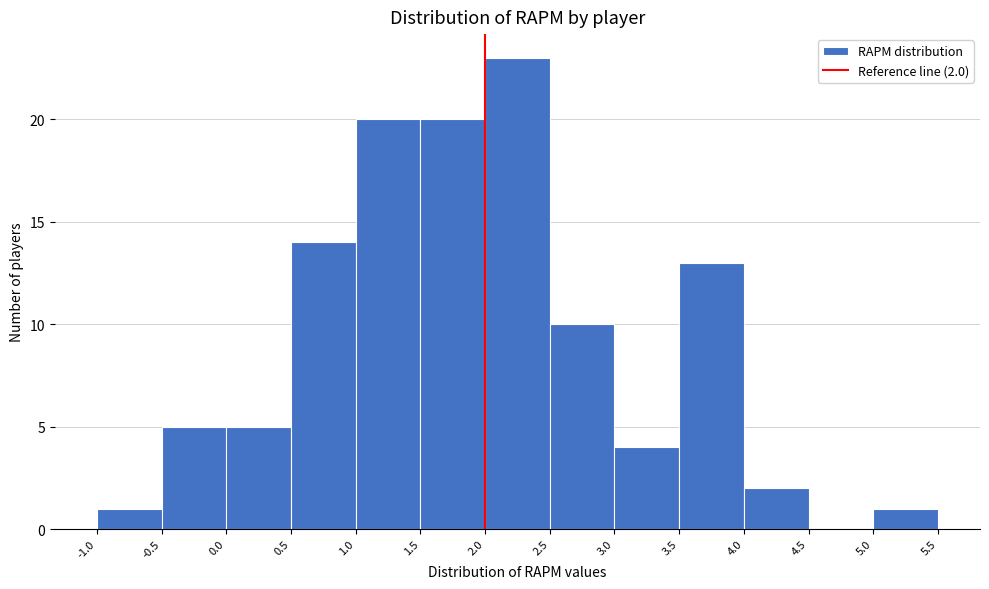

Which range on the x-axis has the tallest bar?

2.0 to 2.5